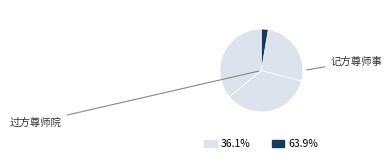

Count the number of slices in the pie.

4